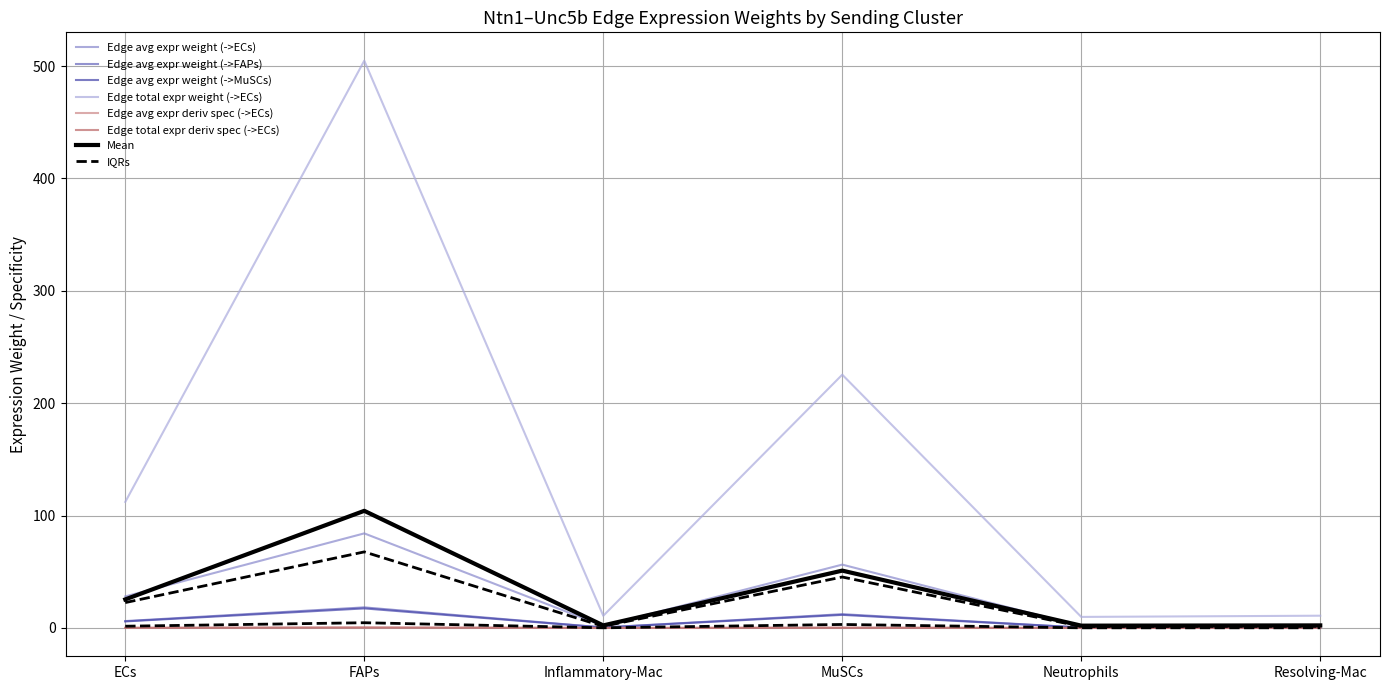

Reading left to right, what are all the values shown in this chart?

Edge avg expr weight (->ECs): ECs=28.0	FAPs=84.1	Inflammatory-Mac=1.8	MuSCs=56.3	Neutrophils=1.6	Resolving-Mac=1.8
Edge avg expr weight (->FAPs): ECs=6.1	FAPs=18.3	Inflammatory-Mac=0.4	MuSCs=12.2	Neutrophils=0.4	Resolving-Mac=0.4
Edge avg expr weight (->MuSCs): ECs=5.8	FAPs=17.4	Inflammatory-Mac=0.4	MuSCs=11.6	Neutrophils=0.3	Resolving-Mac=0.4
Edge total expr weight (->ECs): ECs=112.1	FAPs=504.8	Inflammatory-Mac=10.8	MuSCs=225.3	Neutrophils=9.8	Resolving-Mac=10.9
Edge avg expr deriv spec (->ECs): ECs=0.1	FAPs=0.3	Inflammatory-Mac=0.0	MuSCs=0.2	Neutrophils=0.0	Resolving-Mac=0.0
Edge total expr deriv spec (->ECs): ECs=0.1	FAPs=0.4	Inflammatory-Mac=0.0	MuSCs=0.2	Neutrophils=0.0	Resolving-Mac=0.0